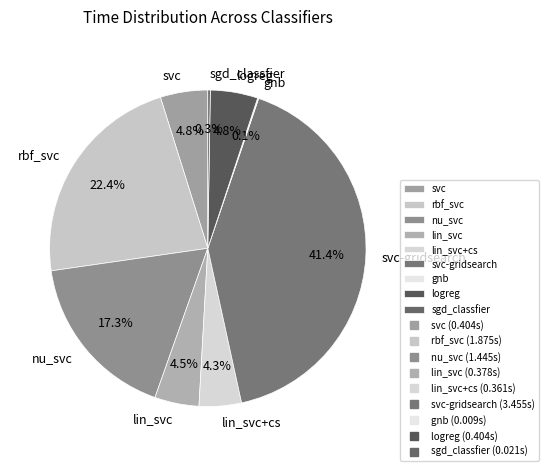

Is there a majority slice in this chart?

No